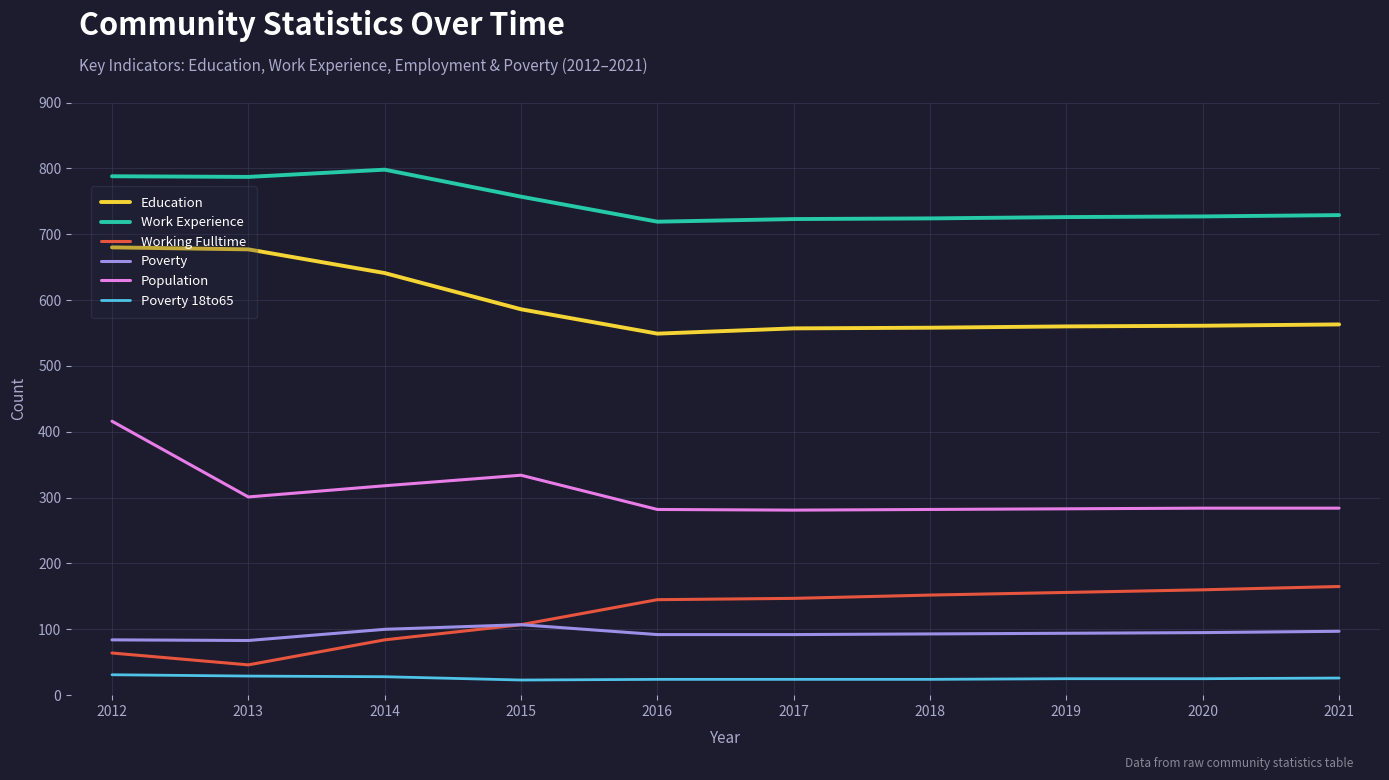

What is the minimum value for Poverty?

83